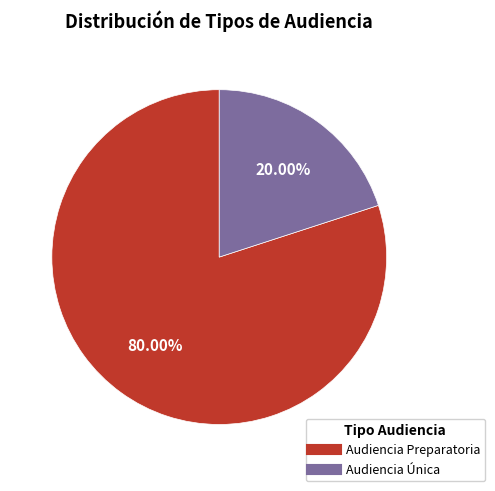

Which slice is the largest?

Audiencia Preparatoria